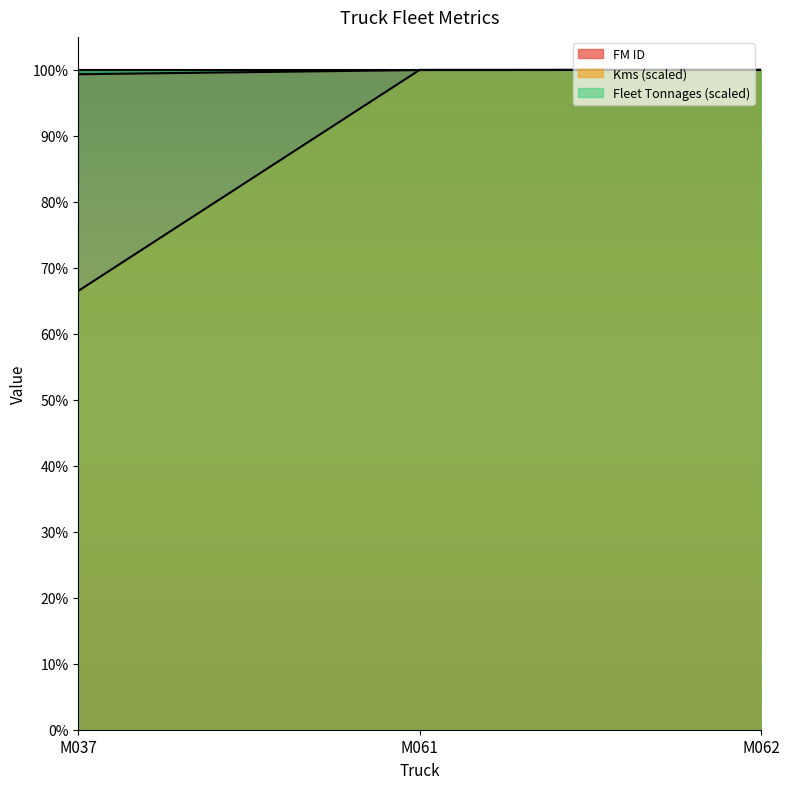

Which series has the widest spread of values?

Kms (scaled)